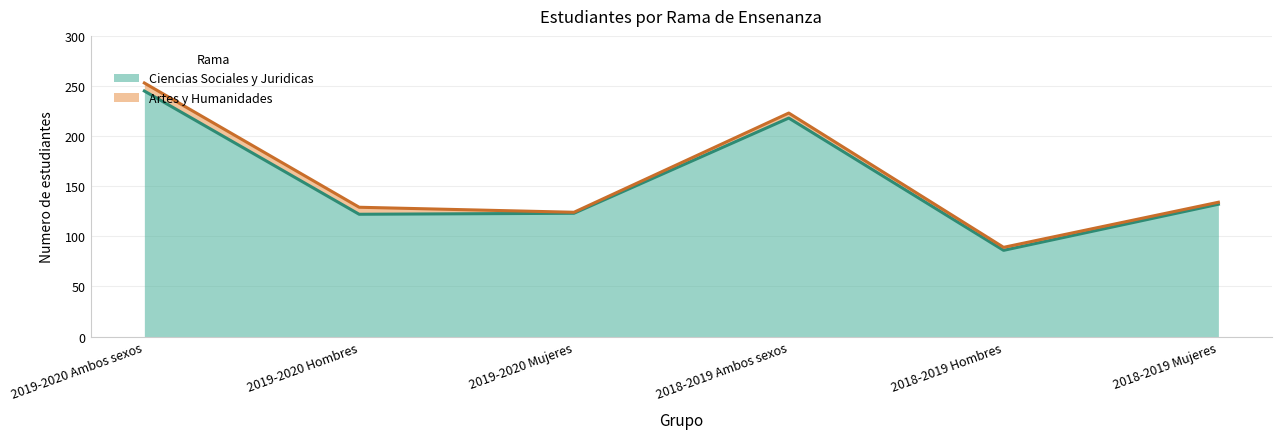

Rank the categories by Ciencias Sociales y Juridicas value from lowest to highest.

2018-2019 Hombres, 2019-2020 Hombres, 2019-2020 Mujeres, 2018-2019 Mujeres, 2018-2019 Ambos sexos, 2019-2020 Ambos sexos